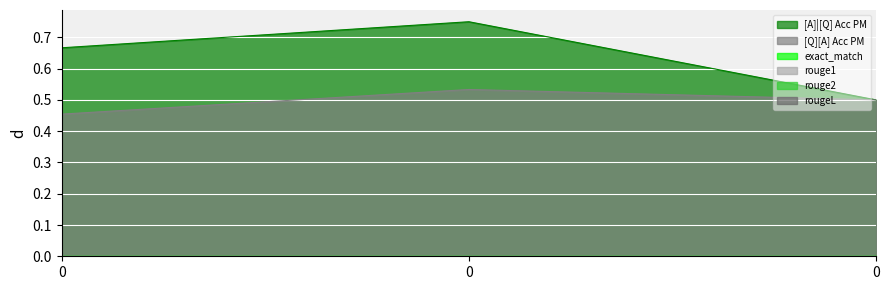

Rank the categories by rougeL value from lowest to highest.

0, 0, 0